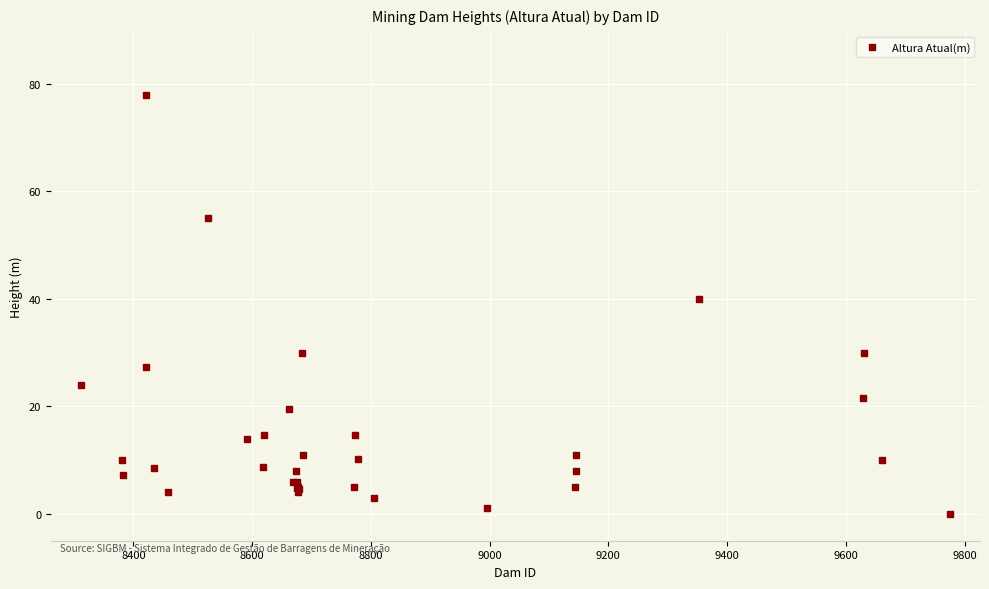

What is the difference between the maximum and second lowest values?

77.0